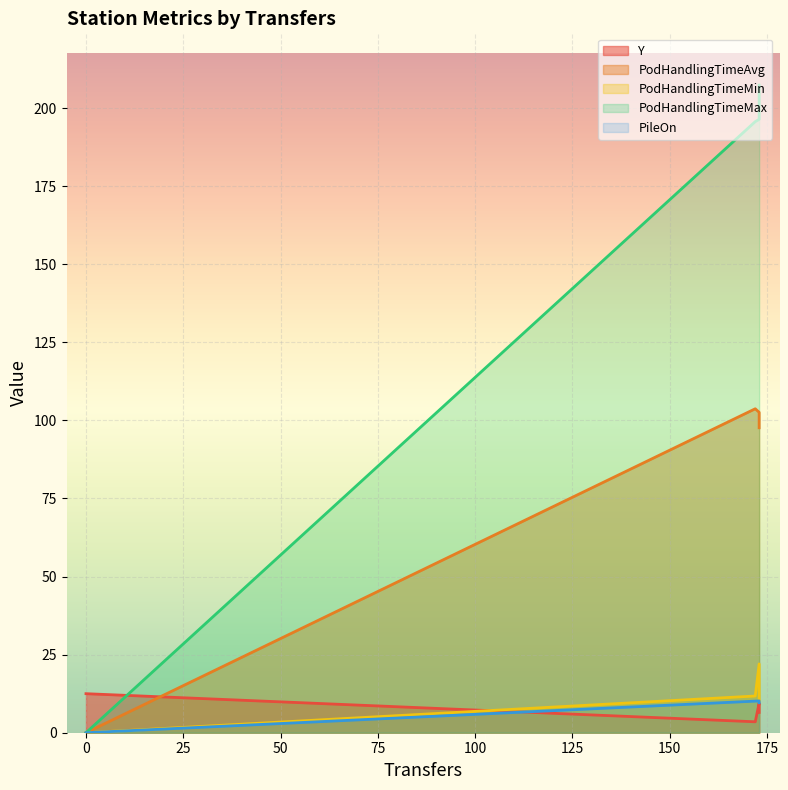

List the labels in order of PodHandlingTimeAvg value, largest first.

172, 173, 173, 0